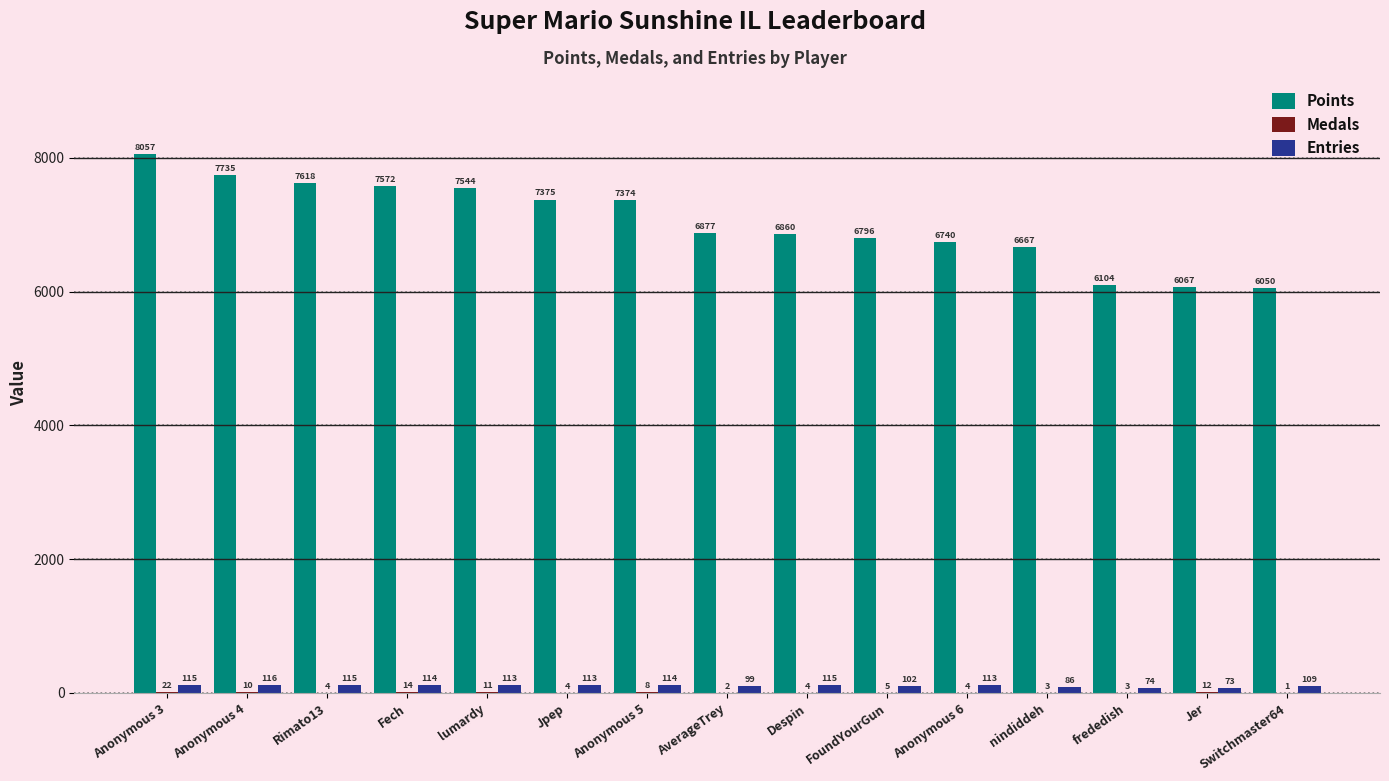

Is it true that Entries equals 113 at Anonymous 6?

True